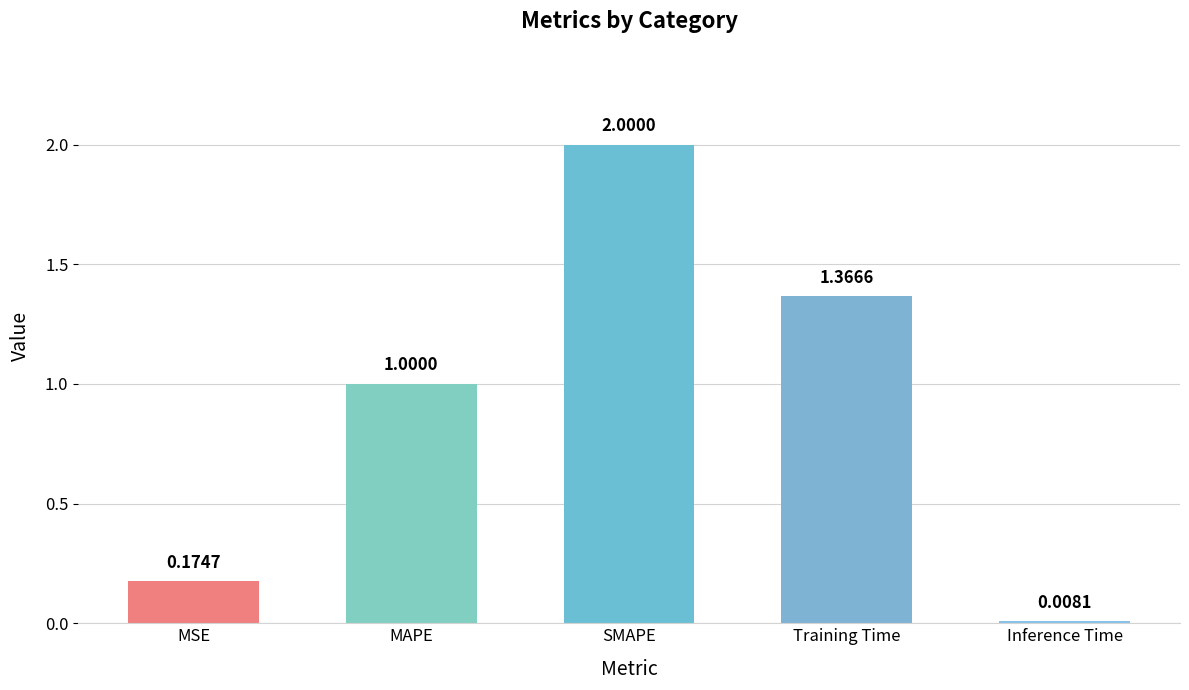

Which label corresponds to the largest value in the chart?

SMAPE